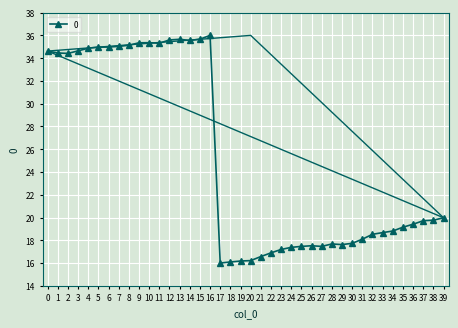

What is the maximum value for 0?

36.0